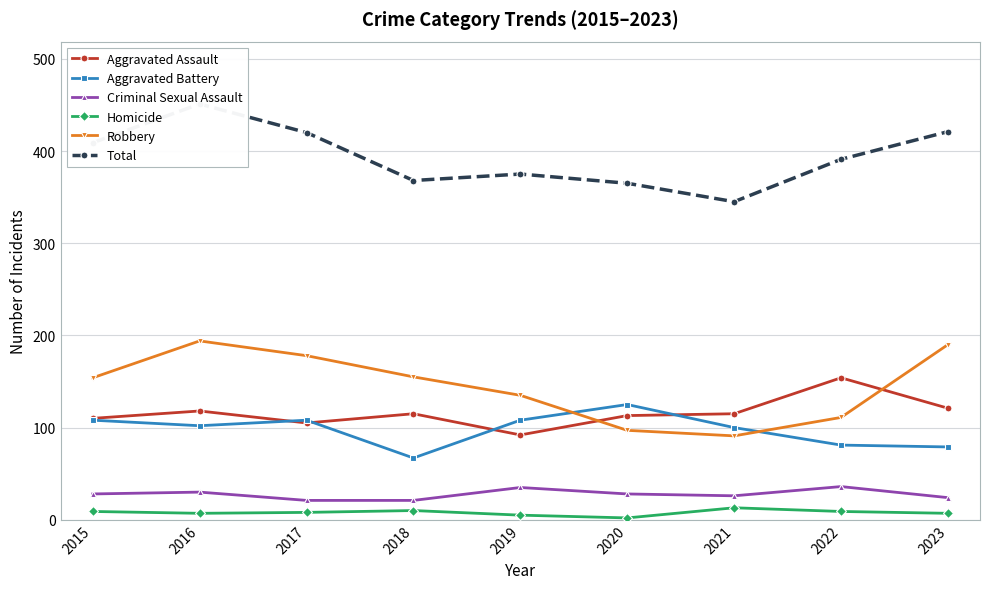

Which series changed the most between 2019 and 2020?

Robbery